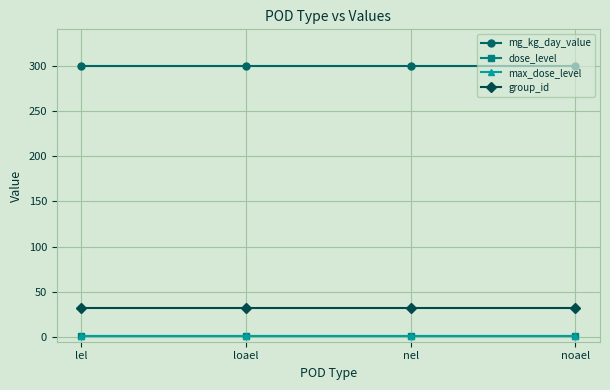

What is the sum of all max_dose_level values?

4